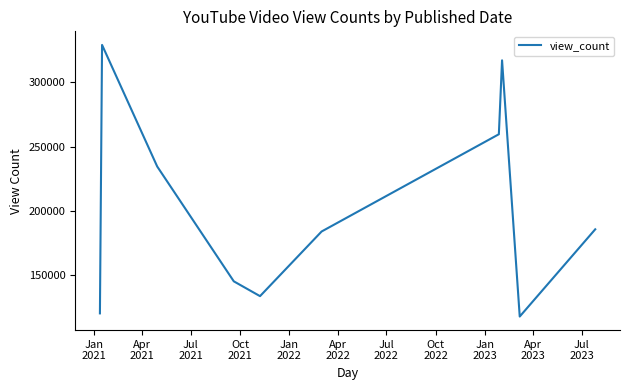

What is the minimum value shown in the chart?

118125